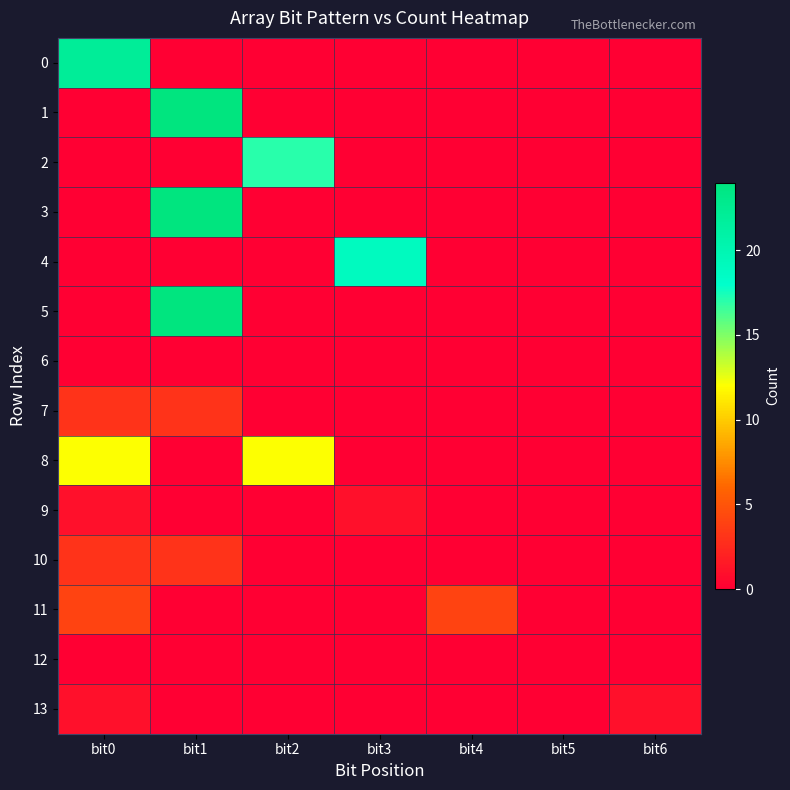

Which has a higher value, bit1 or bit5?

bit1